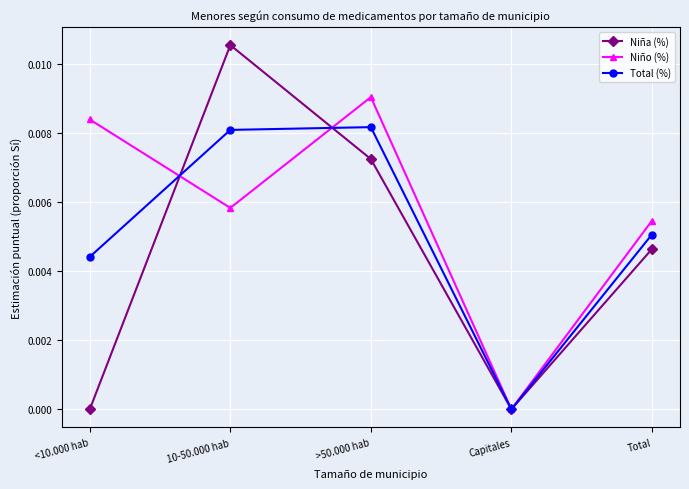

At which label does Niña (%) reach its peak?

10-50.000 hab